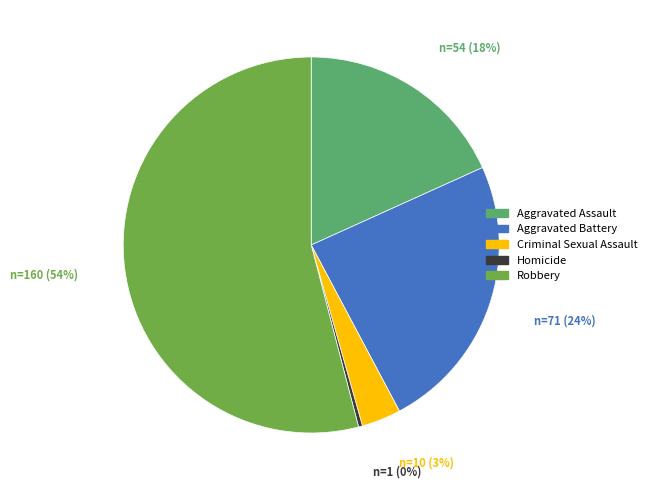

Which category has the biggest portion of the pie?

Robbery